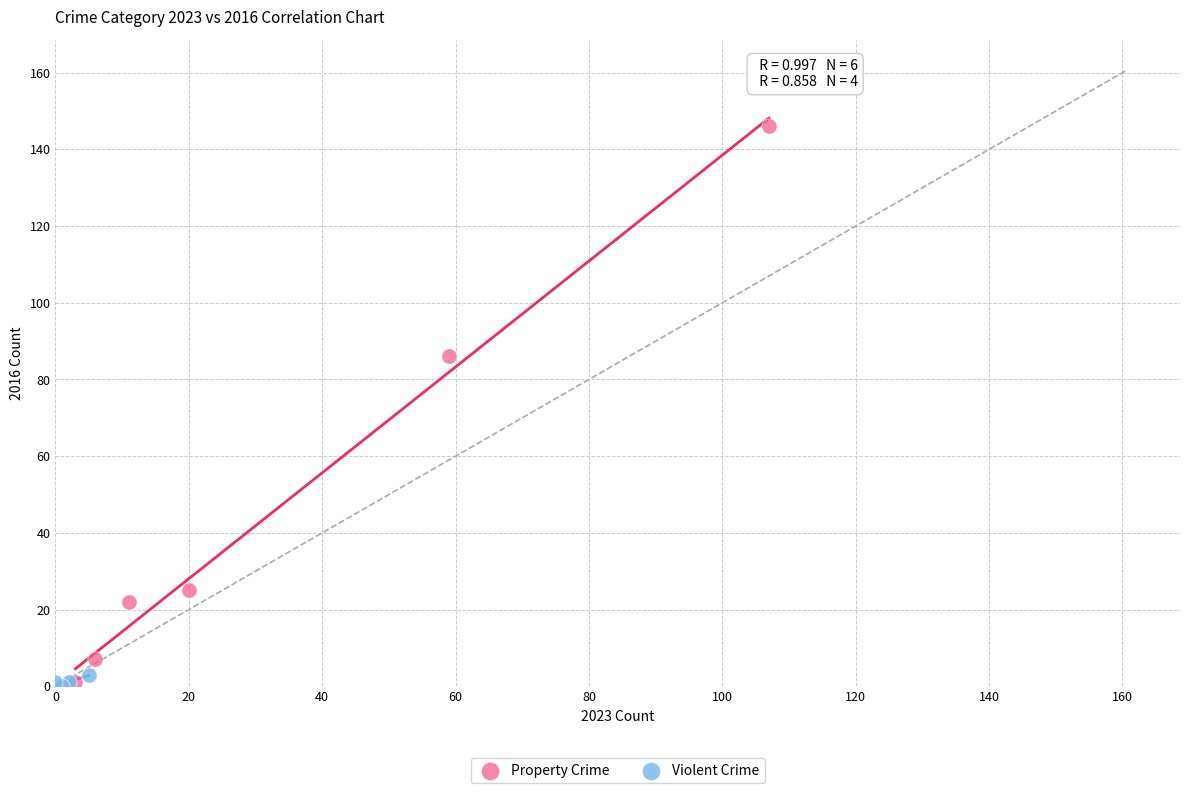

Which series has the largest Y range (max minus min)?

Property Crime